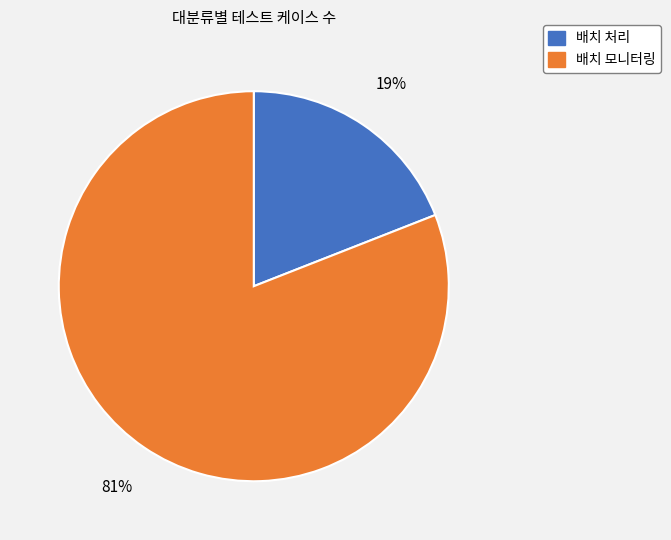

Rank the categories by value from highest to lowest.

배치 모니터링, 배치 처리